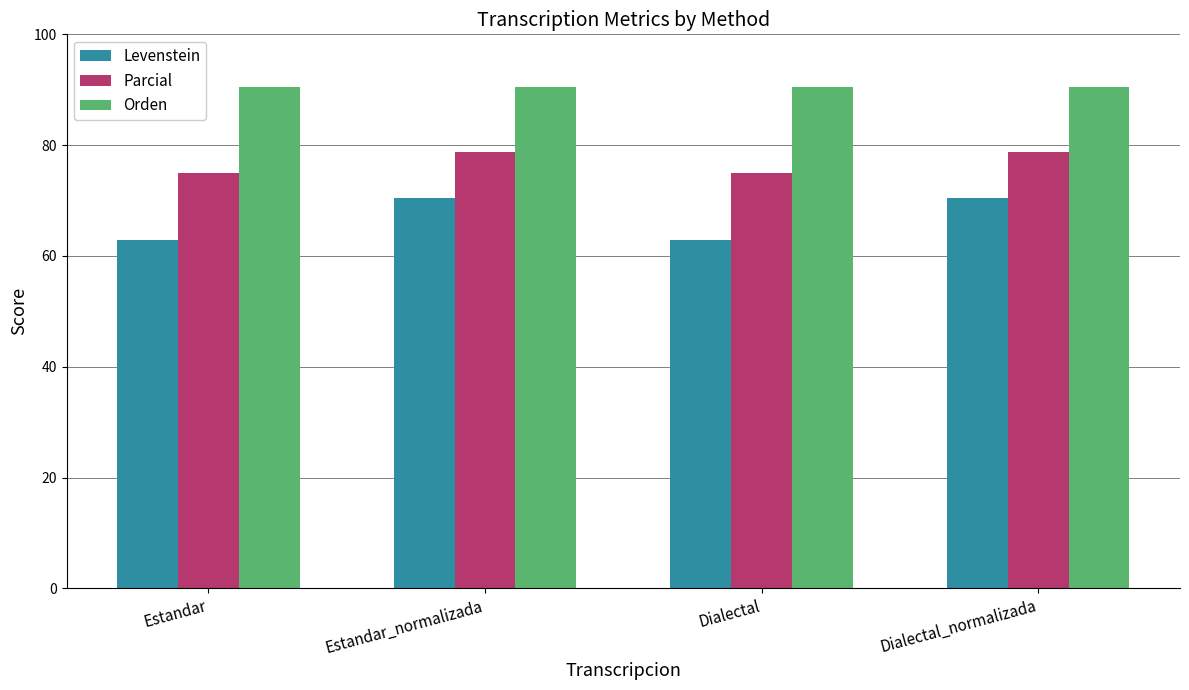

Which series has the largest total across all categories?

Orden